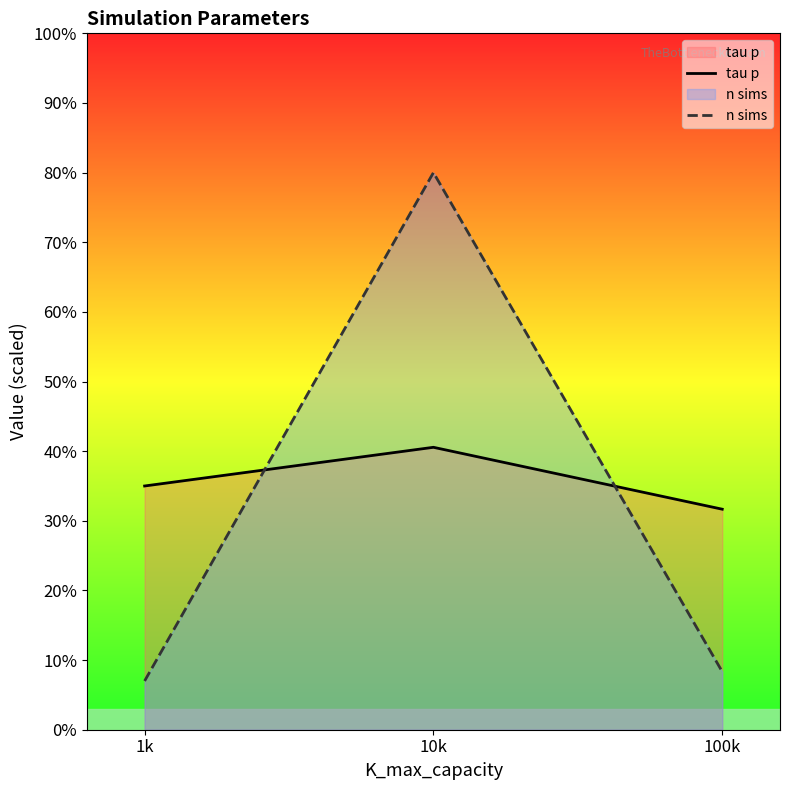

True or false: n sims has a value of 0.1 at 100k.

True